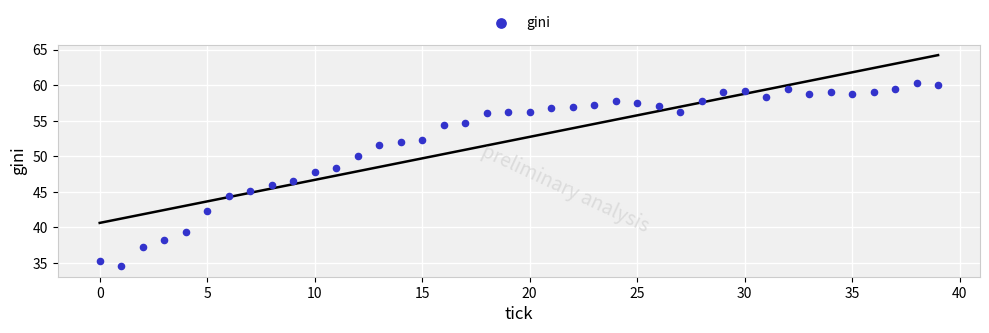

What is the range of Y values (max minus min)?

25.8